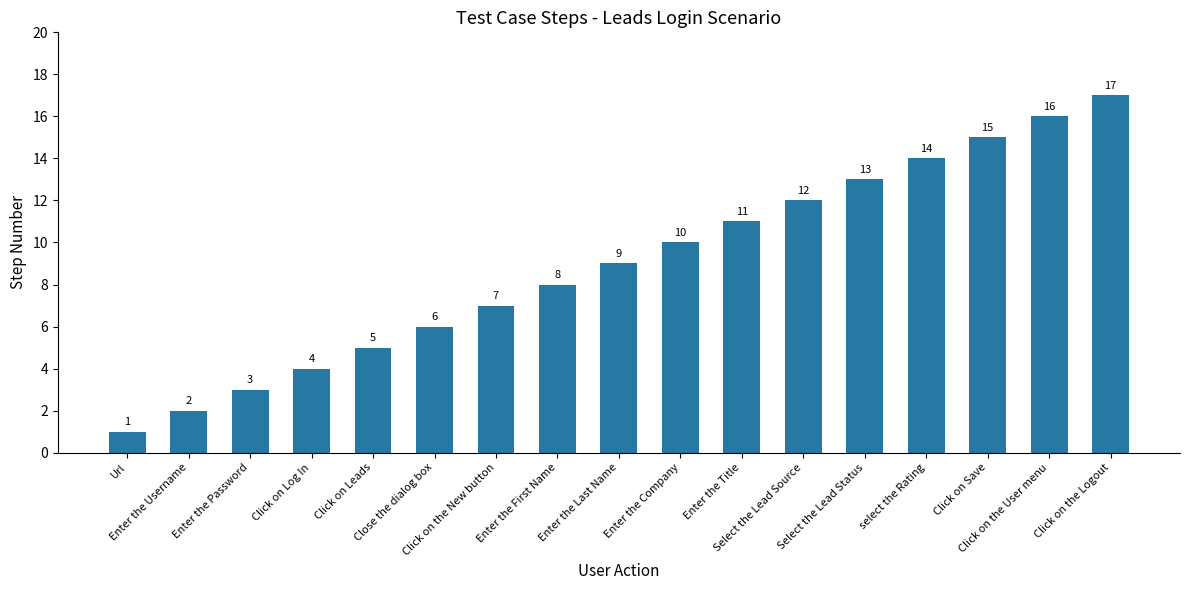

At which category does the chart reach its minimum across all series?

Url